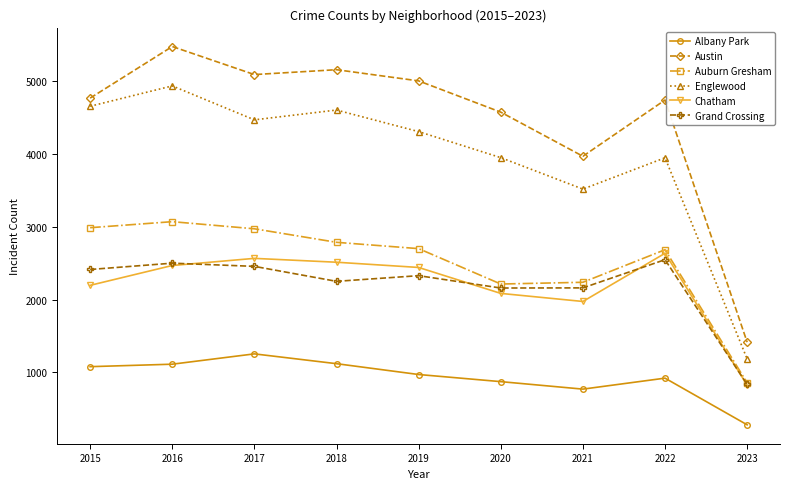

At which category does the chart reach its peak across all series?

2016